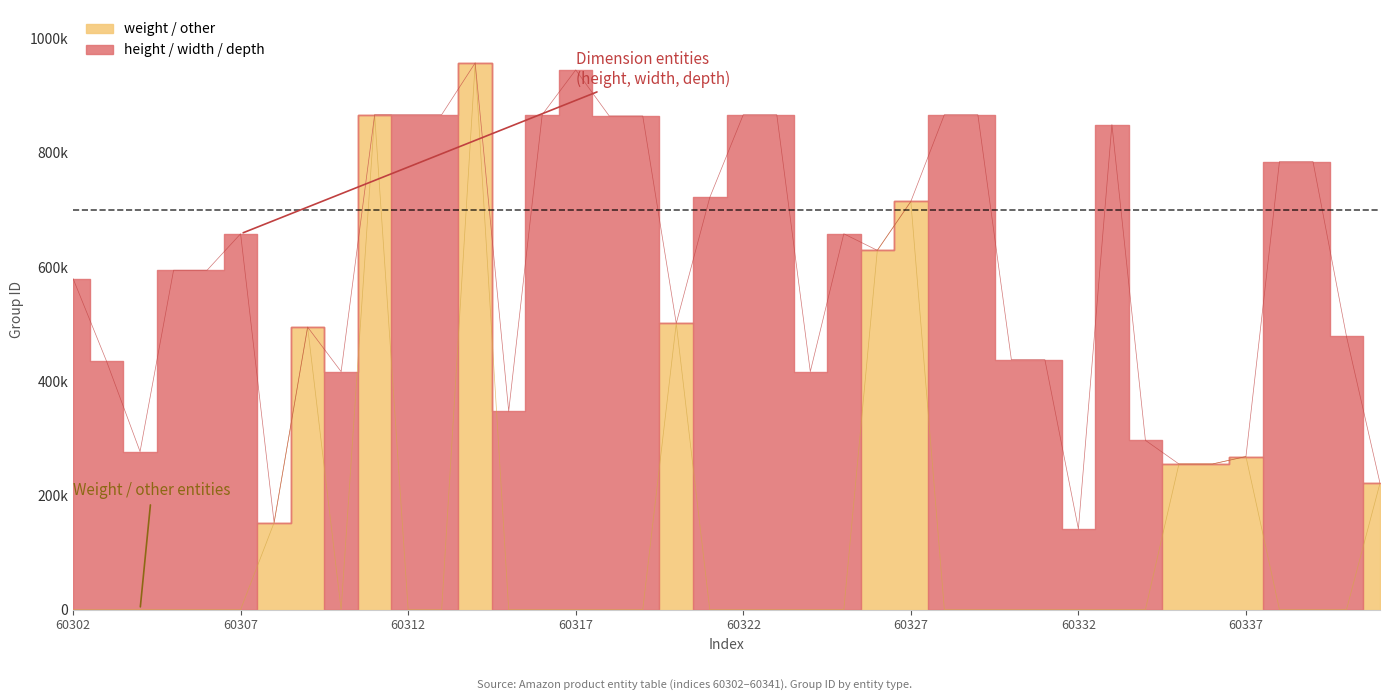

What is the change in value from 60307 to 60338?

+126535